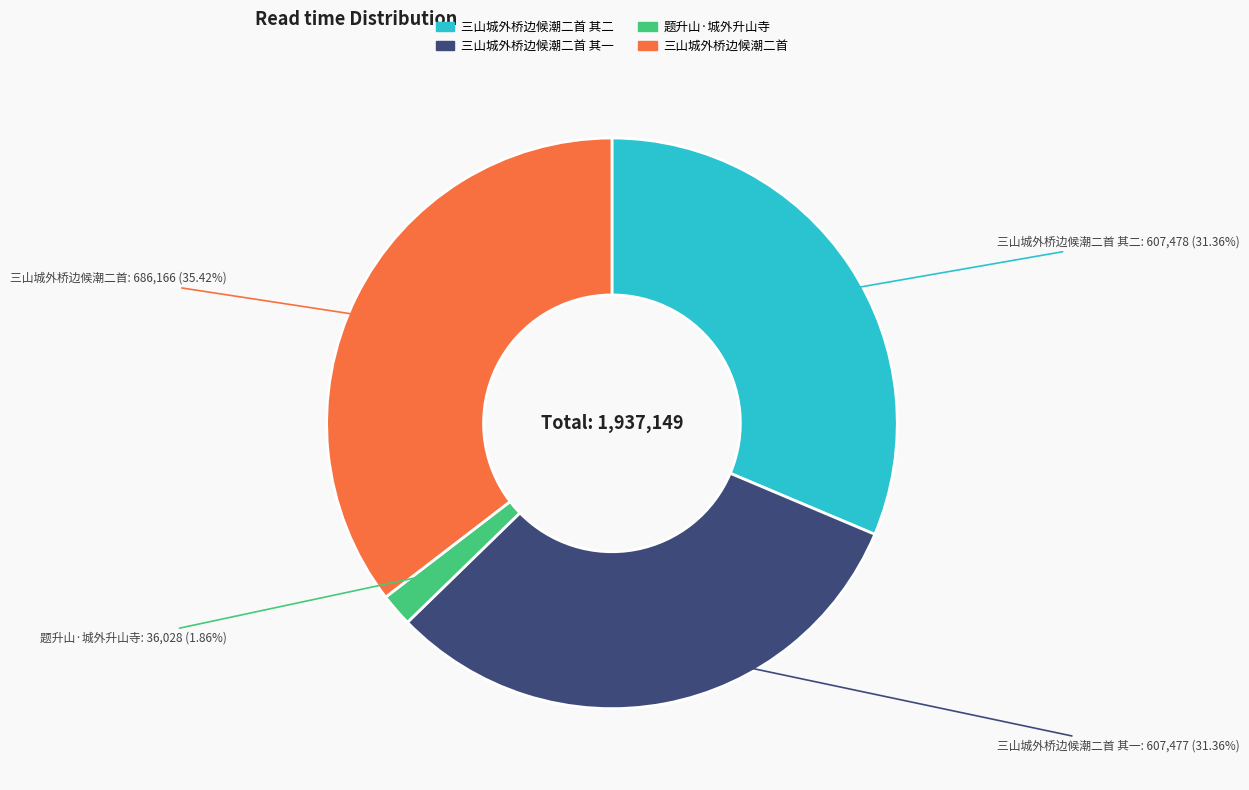

To the nearest percent, what is the average slice percentage?

25%